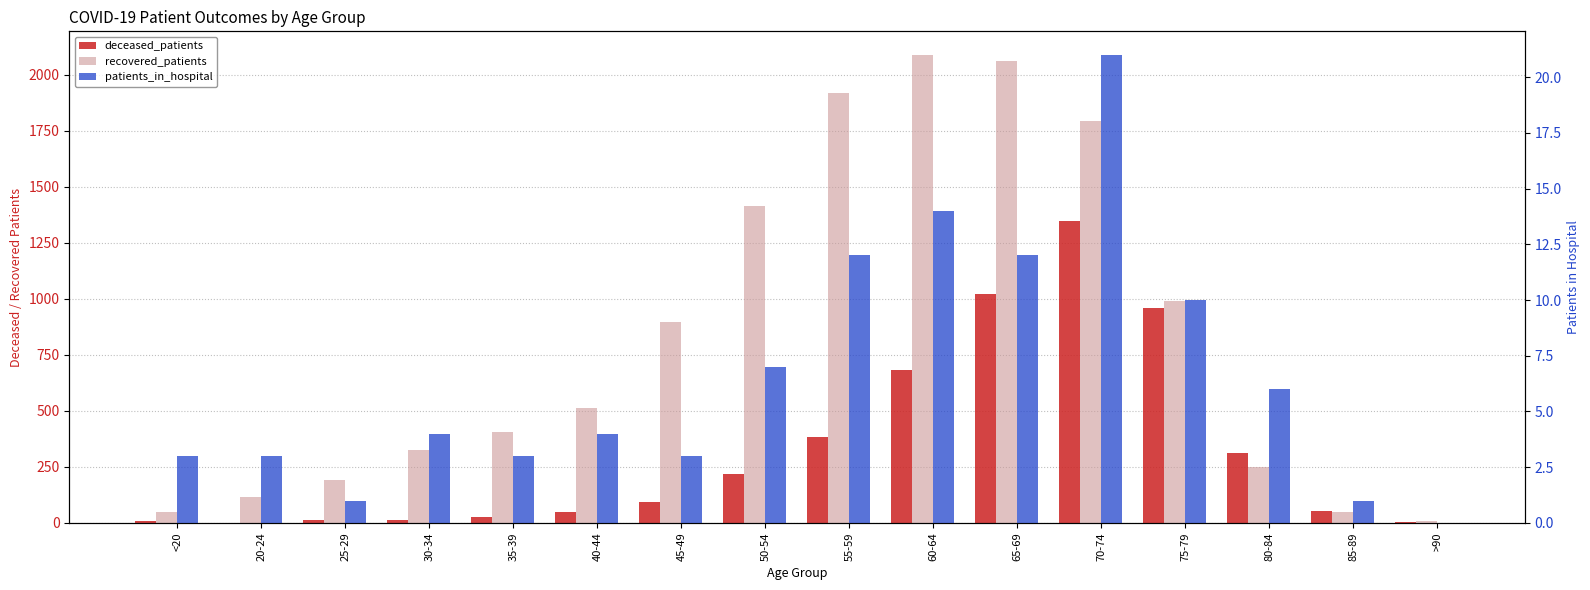

Are the bars grouped side by side (vs. stacked)?

Yes